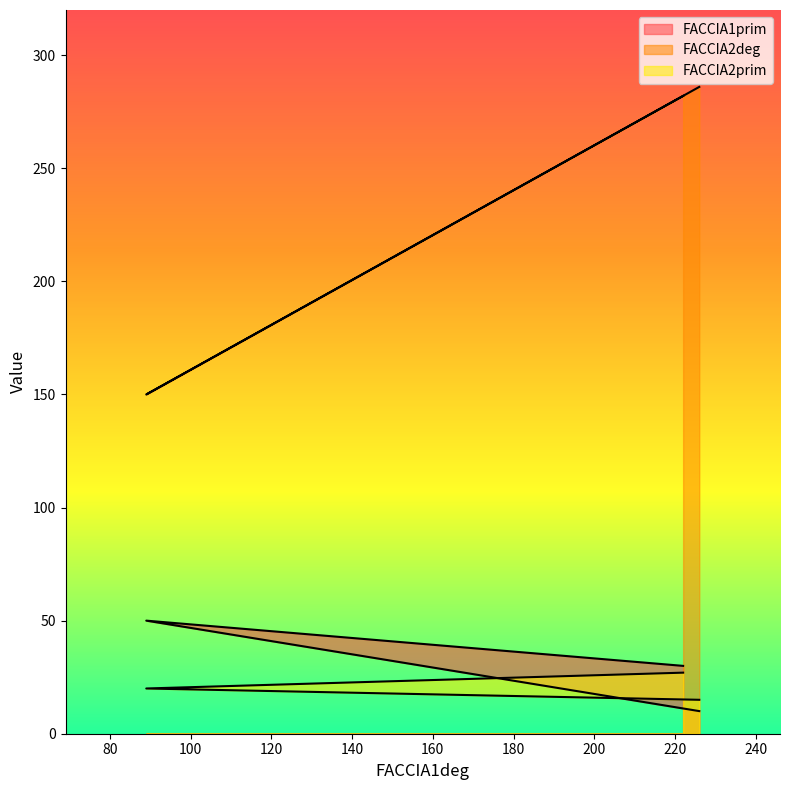

How many data points in FACCIA2deg are less than 282?

1